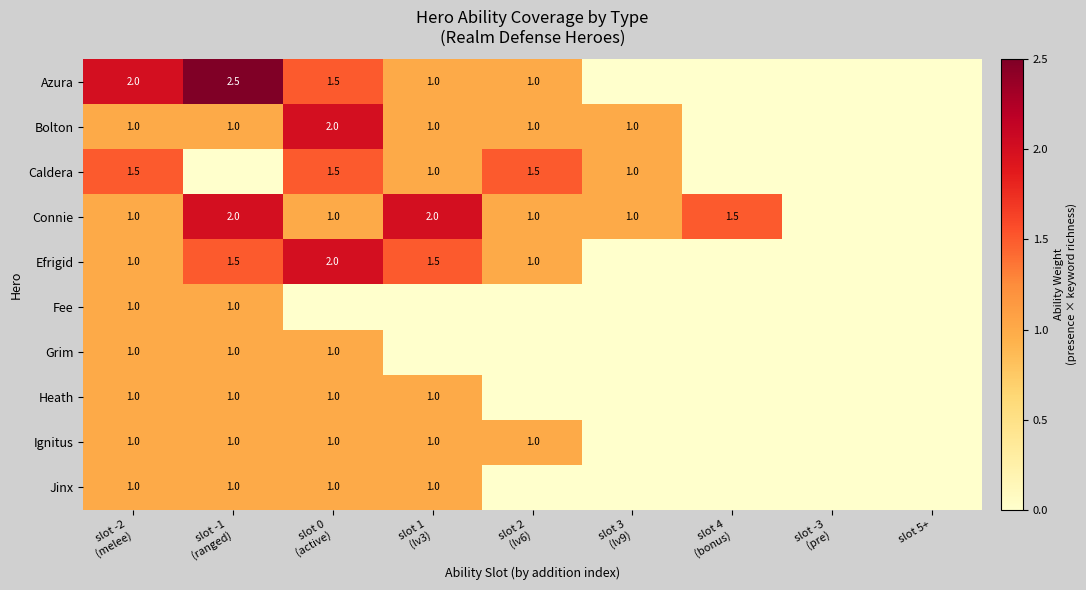

What is the sum of all Jinx values?

4.0